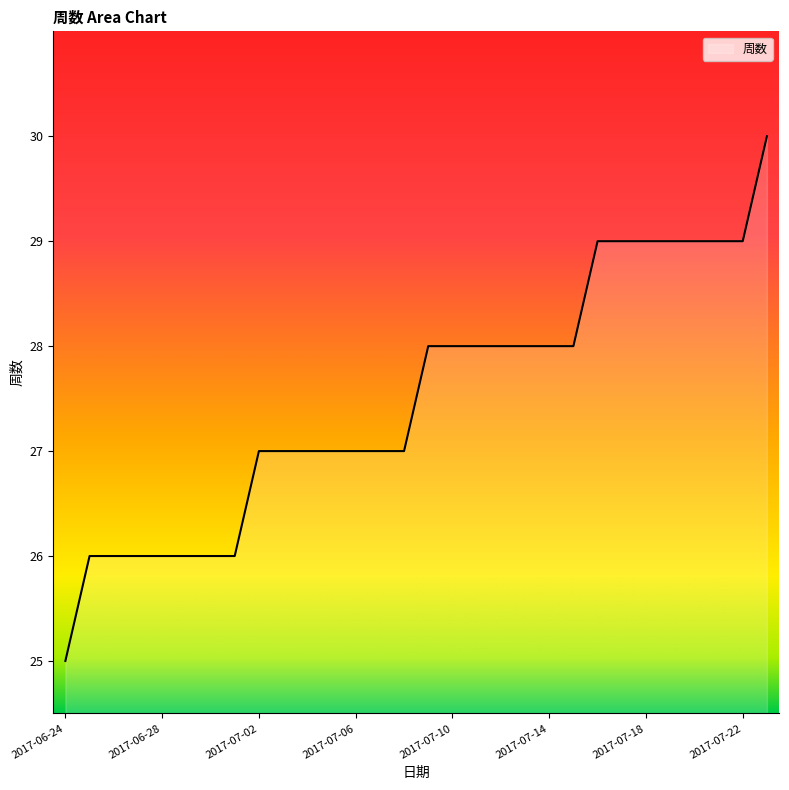

What is the difference between the maximum and minimum values?

5